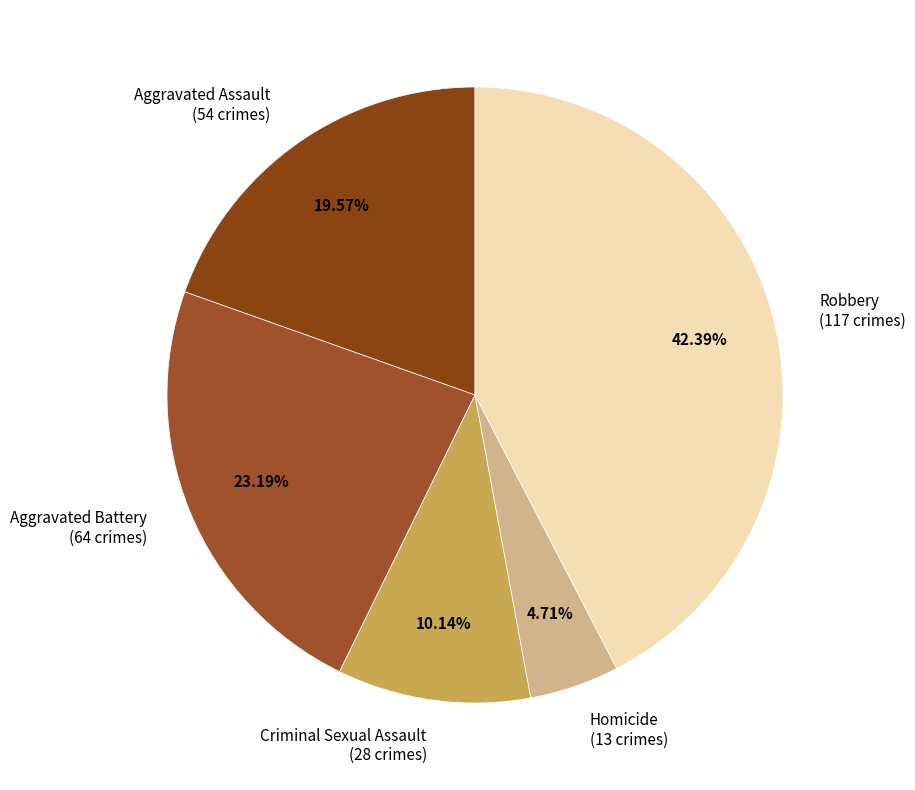

Approximately how many times larger is the value at Homicide (13 crimes) compared to Criminal Sexual Assault (28 crimes)?

0.5